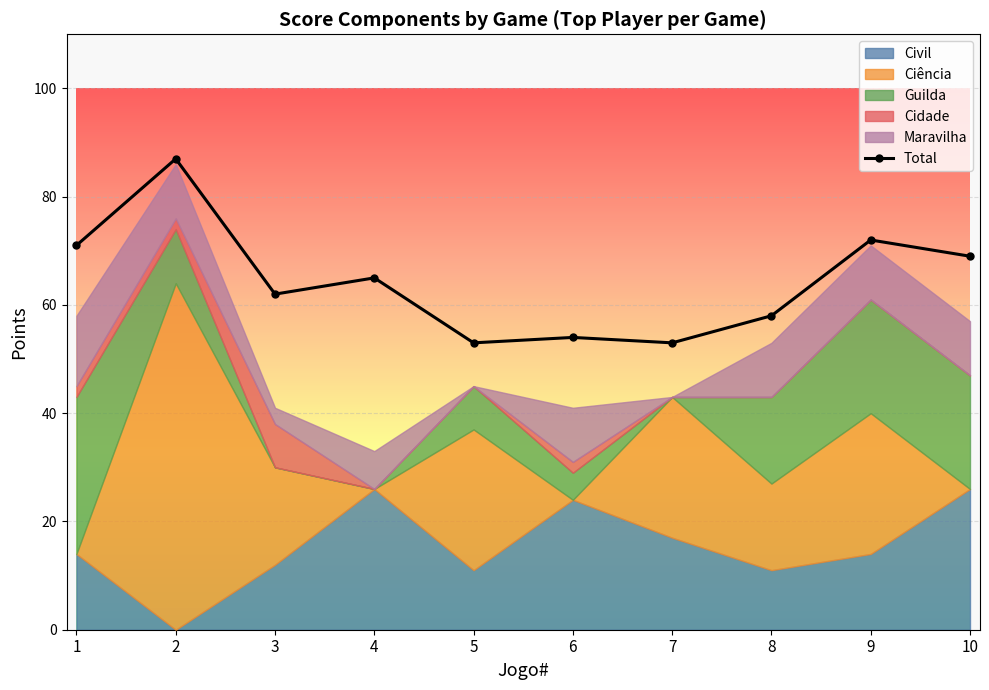

True or false: Total has more than 2 points higher than both neighbors.

True